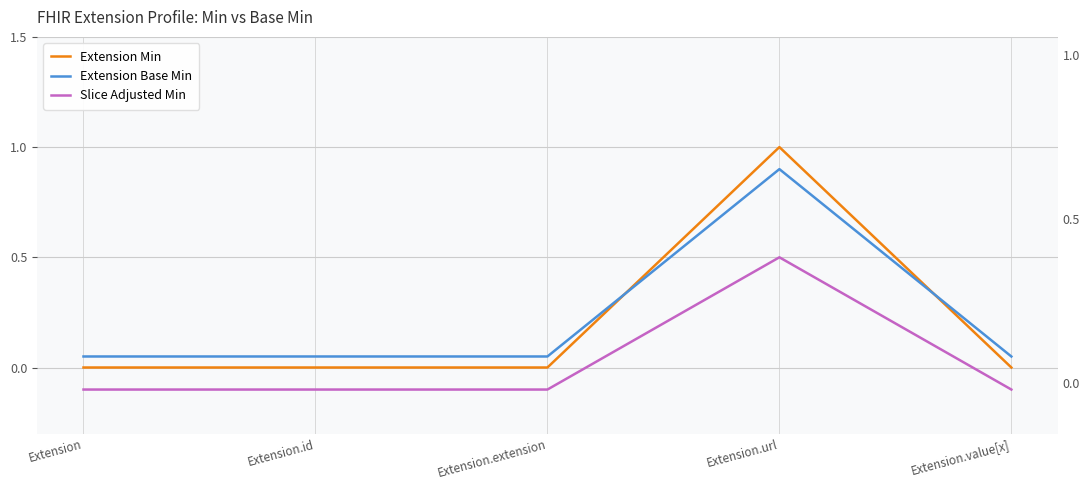

Reading left to right, what are all the values shown in this chart?

Extension Min: Extension=0.0	Extension.id=0.0	Extension.extension=0.0	Extension.url=1.0	Extension.value[x]=0.0
Extension Base Min: Extension=0.1	Extension.id=0.1	Extension.extension=0.1	Extension.url=0.9	Extension.value[x]=0.1
Slice Adjusted Min: Extension=-0.1	Extension.id=-0.1	Extension.extension=-0.1	Extension.url=0.5	Extension.value[x]=-0.1